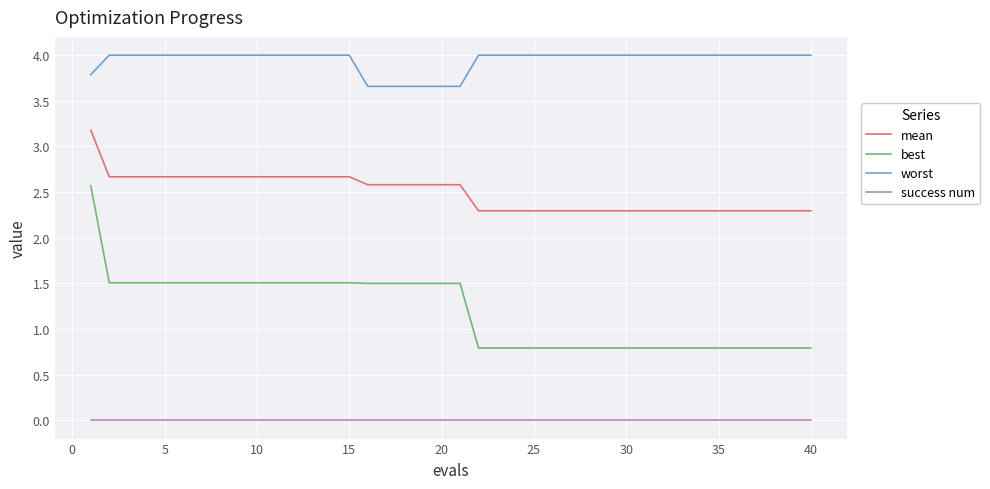

Which series has the largest range (max minus min)?

best